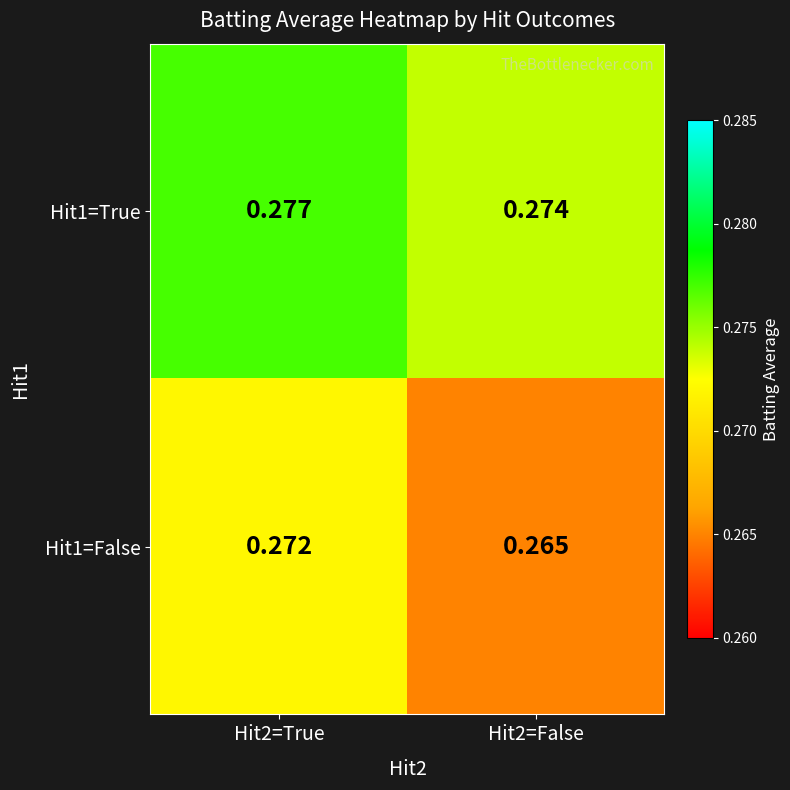

At how many categories does at least one series exceed 0?

2